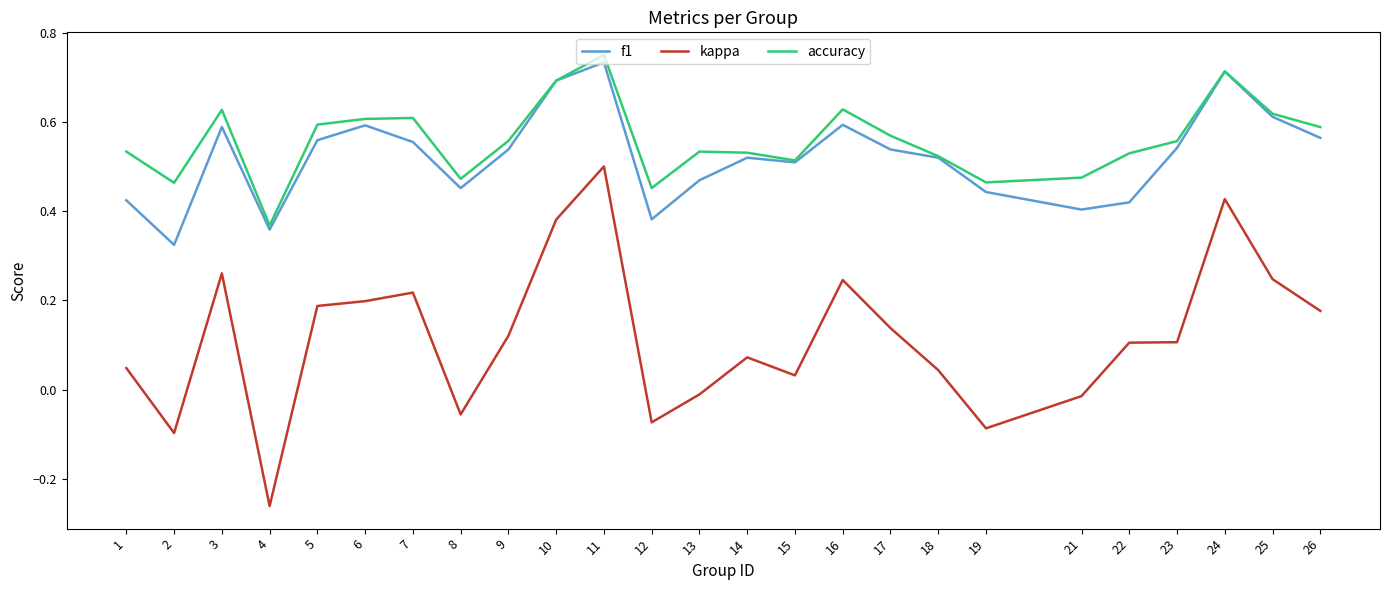

True or false: accuracy and kappa cross at least once.

False